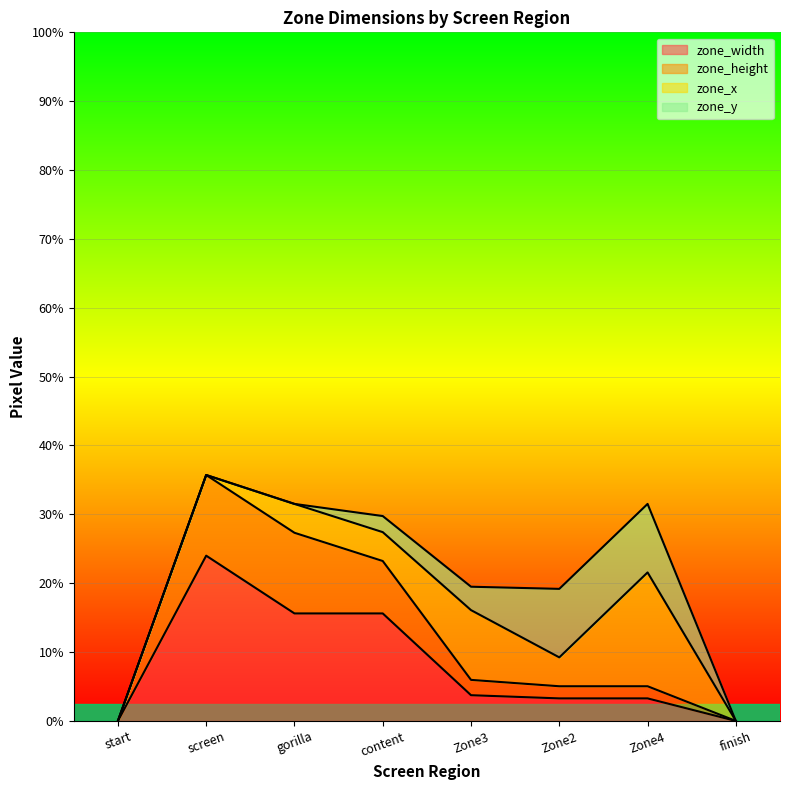

List the labels in order of zone_width value, largest first.

screen, gorilla, content, Zone3, Zone2, Zone4, start, finish